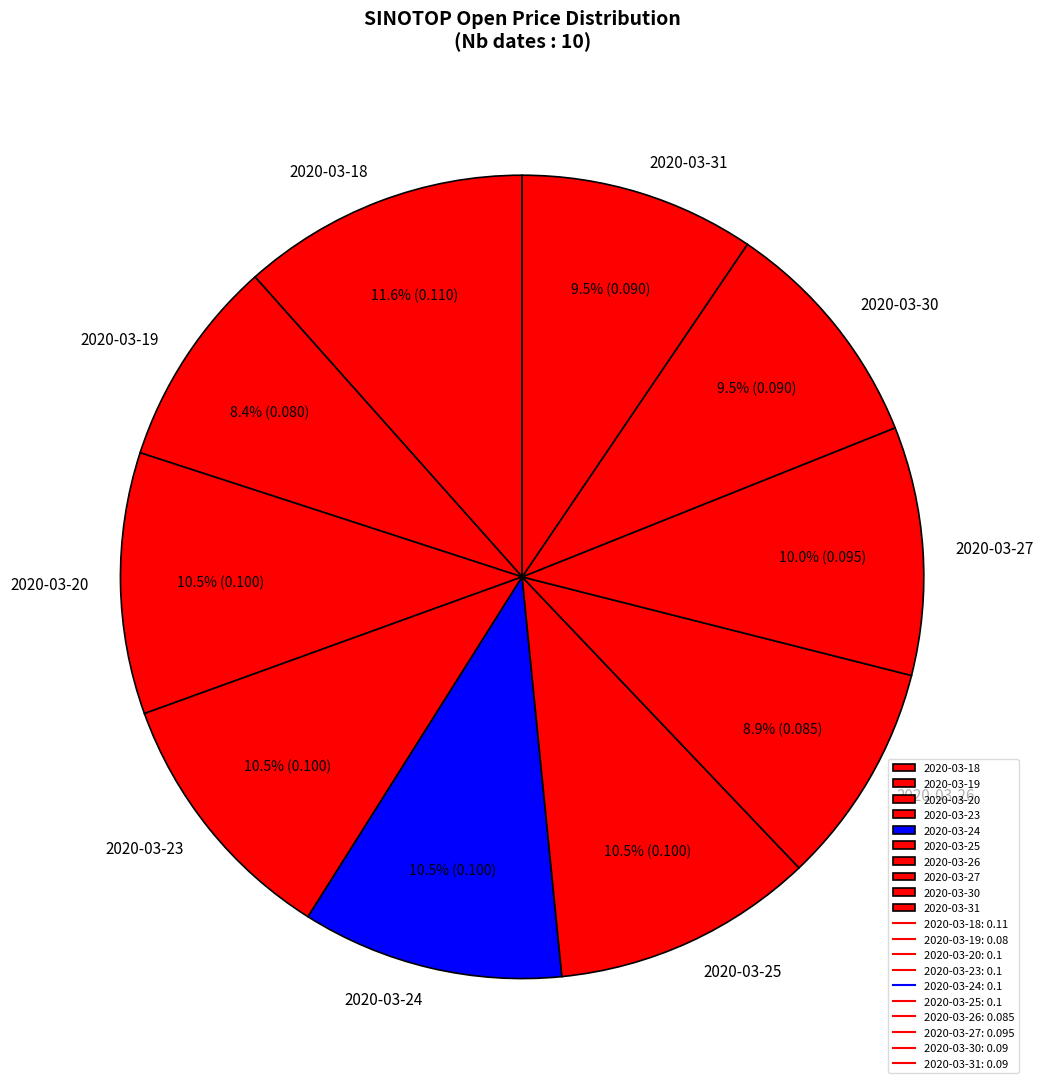

Is 2020-03-25 the majority of the pie?

No